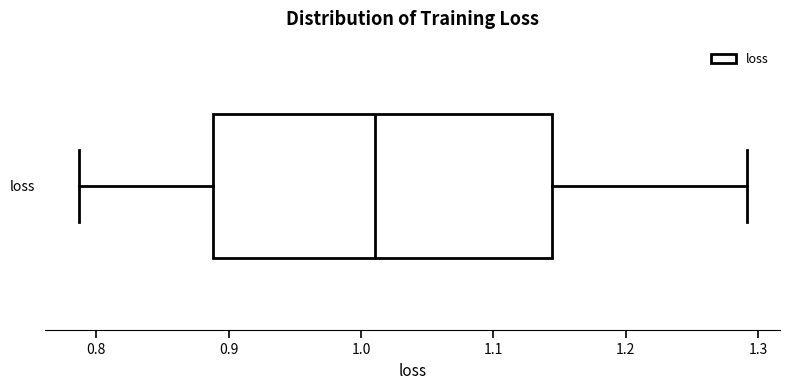

Transcribe this box plot: give where the median line is, the range the box spans, and where the two whiskers end, as read against the x-axis. The values are not printed on the chart, so give them approximately, as read against the axis.

median 1.01, box 0.89 to 1.14, whiskers 0.79 to 1.29